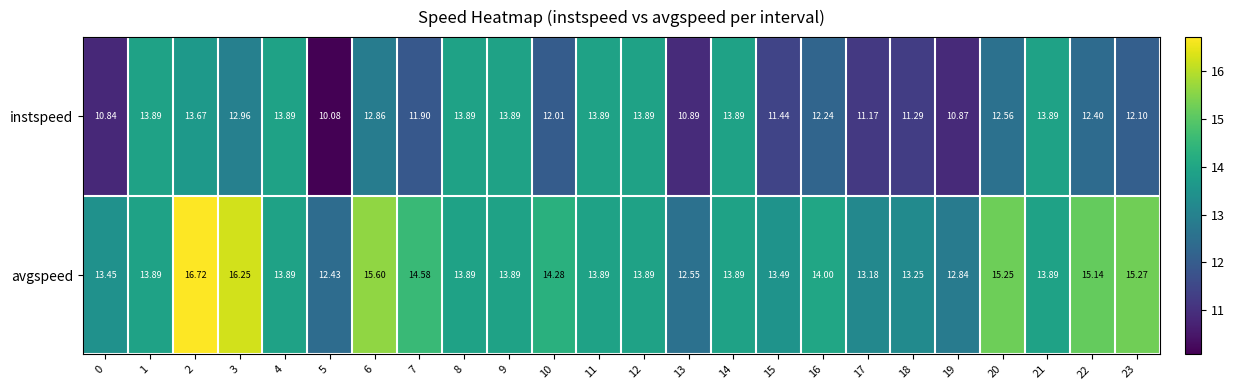

Which series has the largest total across all categories?

avgspeed